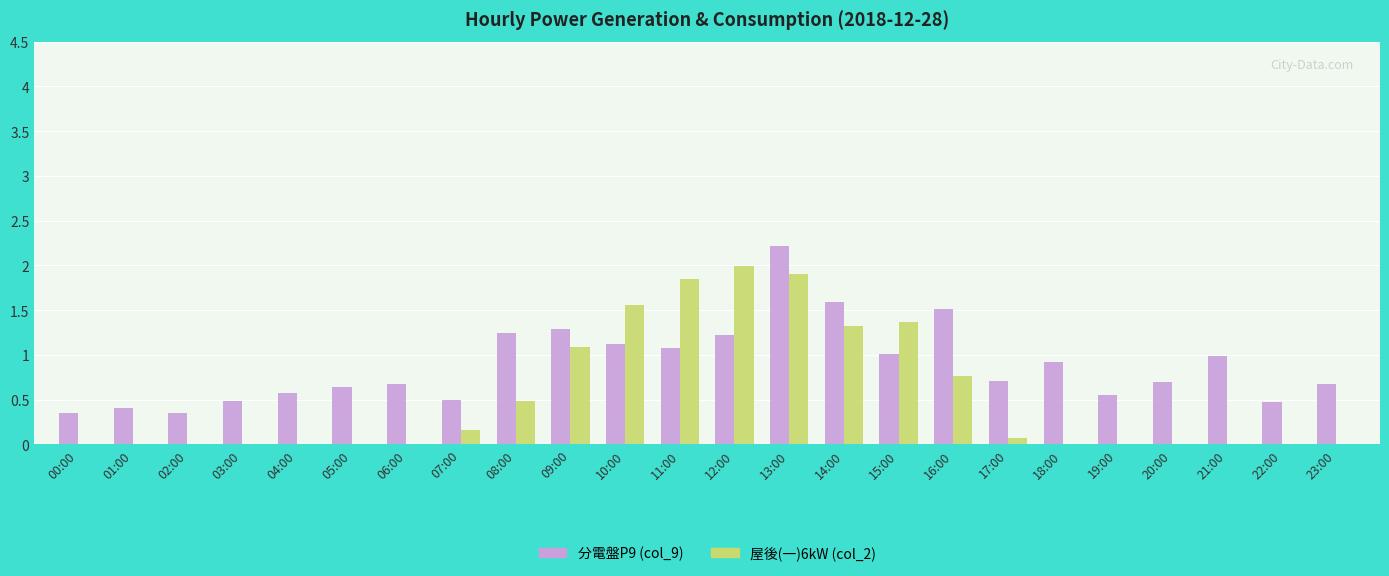

At which category is the sum across all series the highest?

13:00